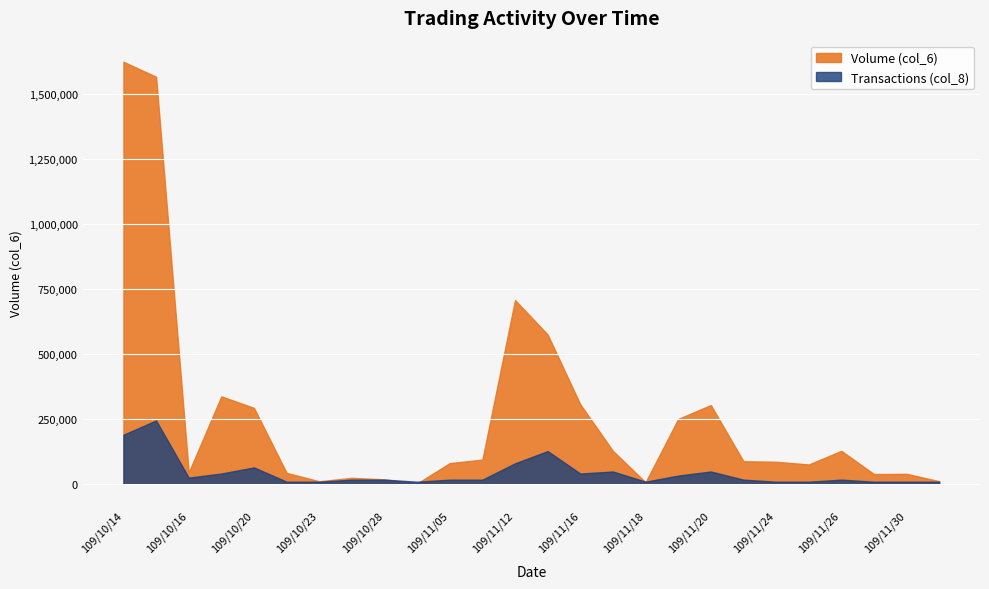

Rank the categories by Transactions (col_8) value from lowest to highest.

109/10/22, 109/10/23, 109/10/29, 109/11/18, 109/11/24, 109/11/25, 109/11/27, 109/11/30, 109/12/07, 109/10/26, 109/10/28, 109/11/05, 109/11/06, 109/11/23, 109/11/26, 109/10/16, 109/11/19, 109/10/19, 109/11/16, 109/11/17, 109/11/20, 109/10/20, 109/11/12, 109/11/13, 109/10/14, 109/10/15